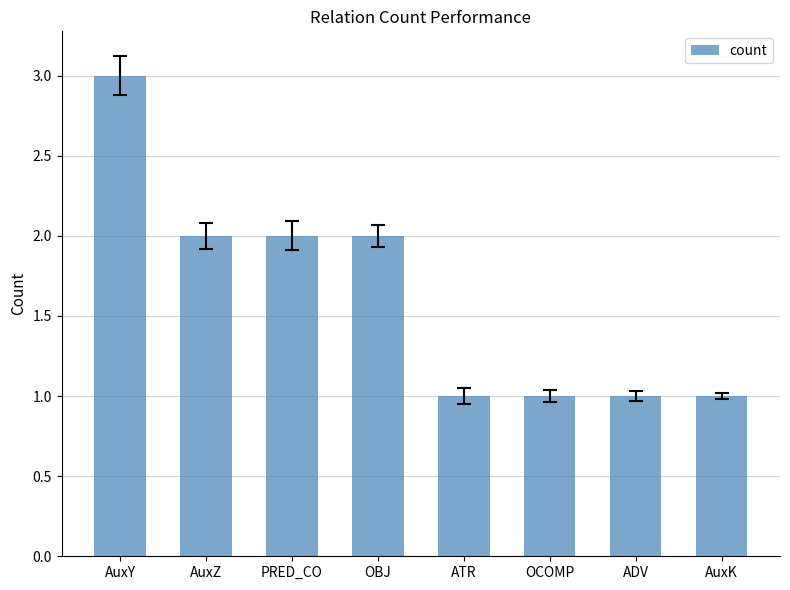

What is the sum of all values?

13